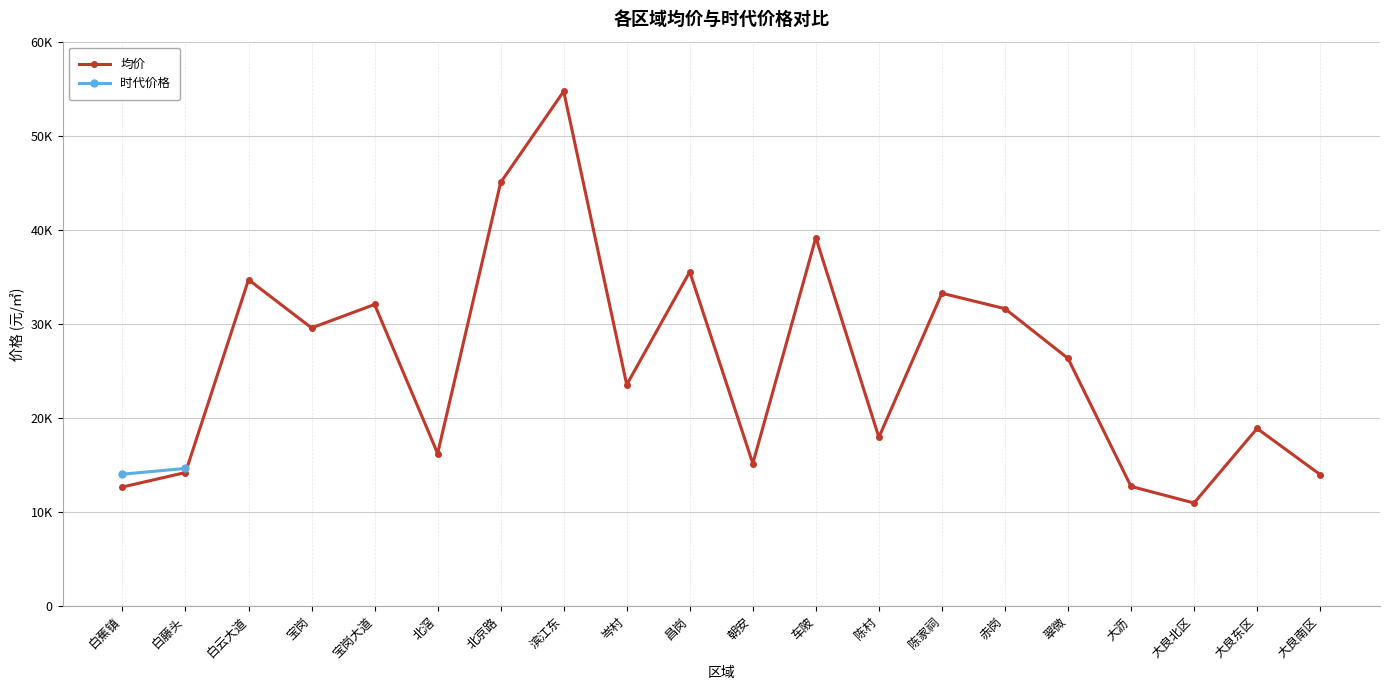

How many values are below 26336?

10